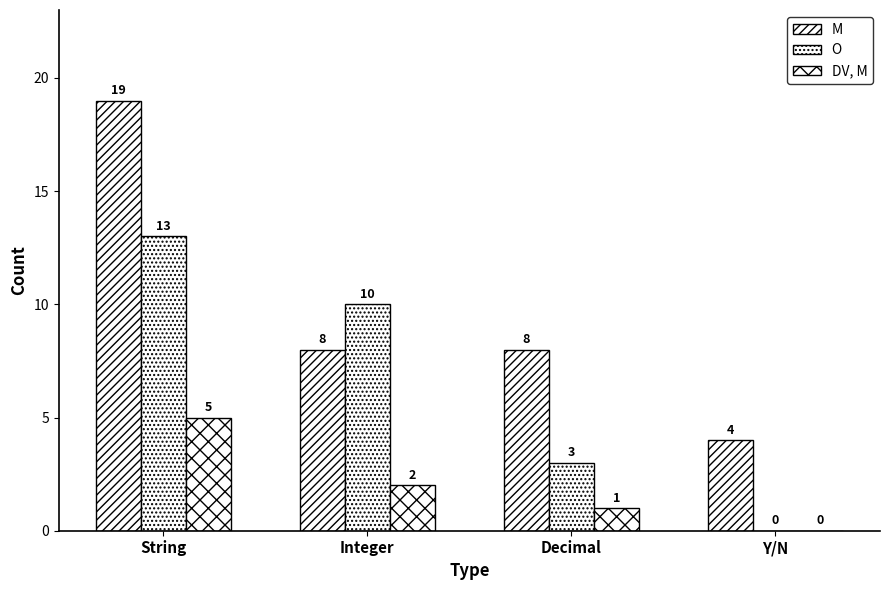

How many categories are shown in the chart?

4